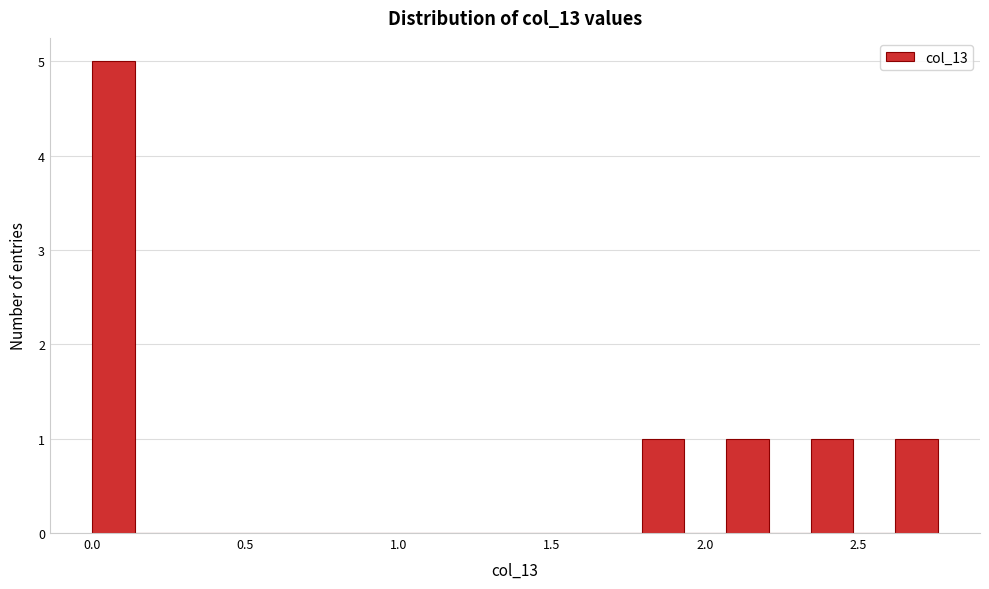

Read against the x-axis, roughly where is the centre of the tallest bar?

0.05